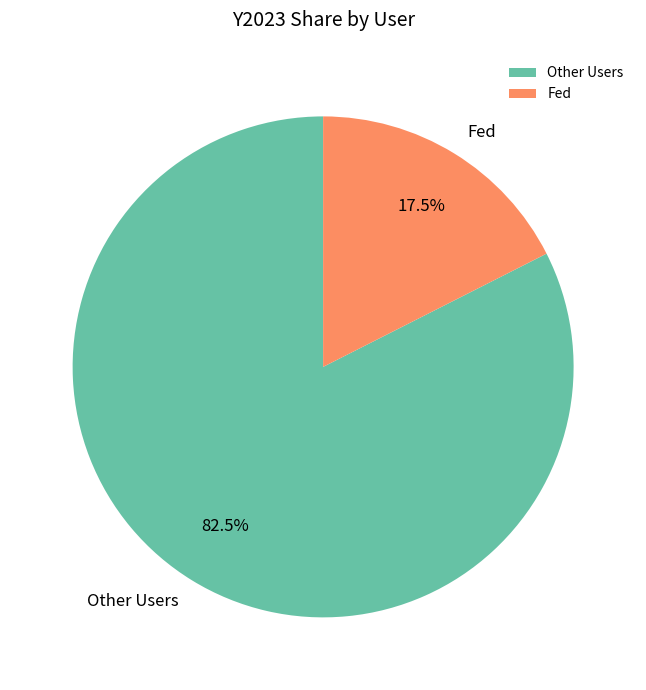

Is there a majority slice in this chart?

Yes